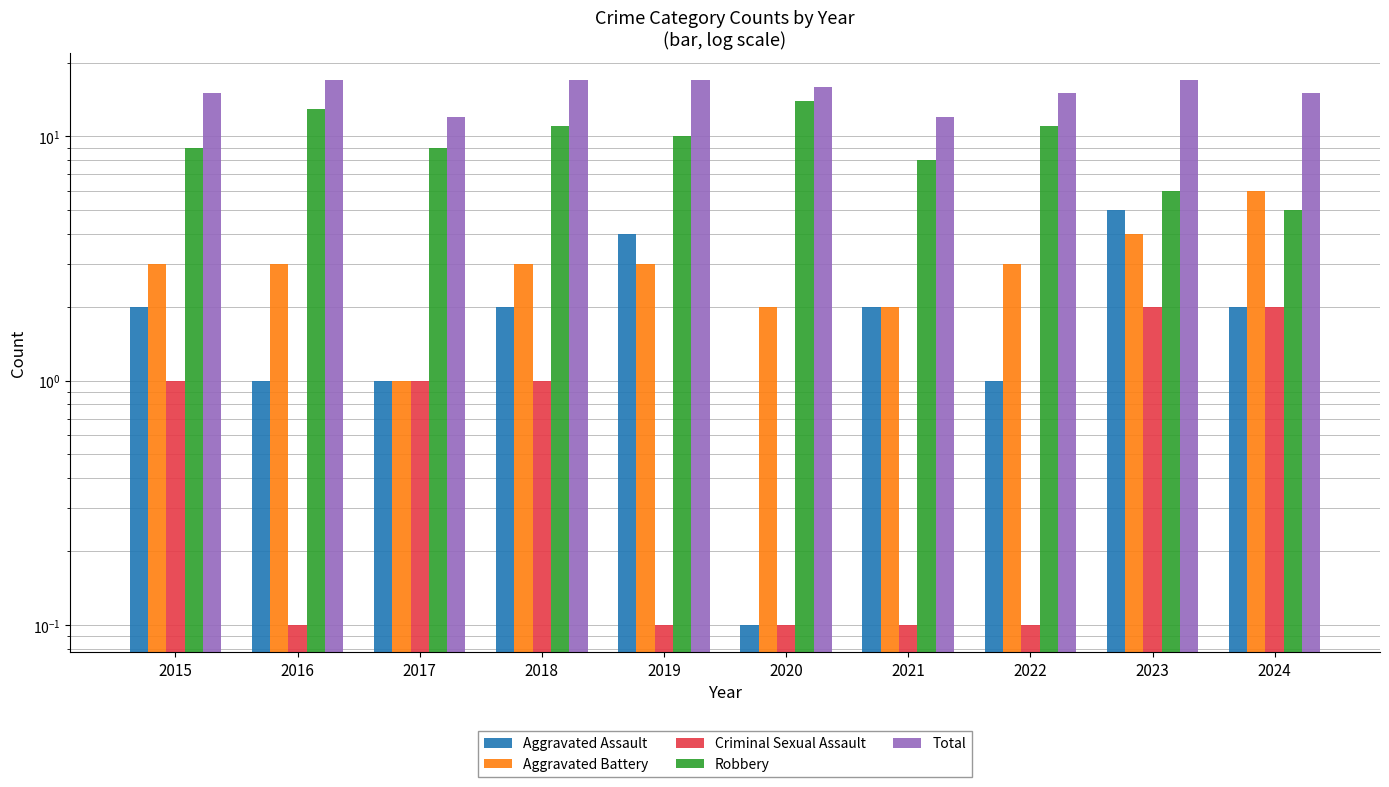

Which series changed the most between 2016 and 2019?

Aggravated Assault